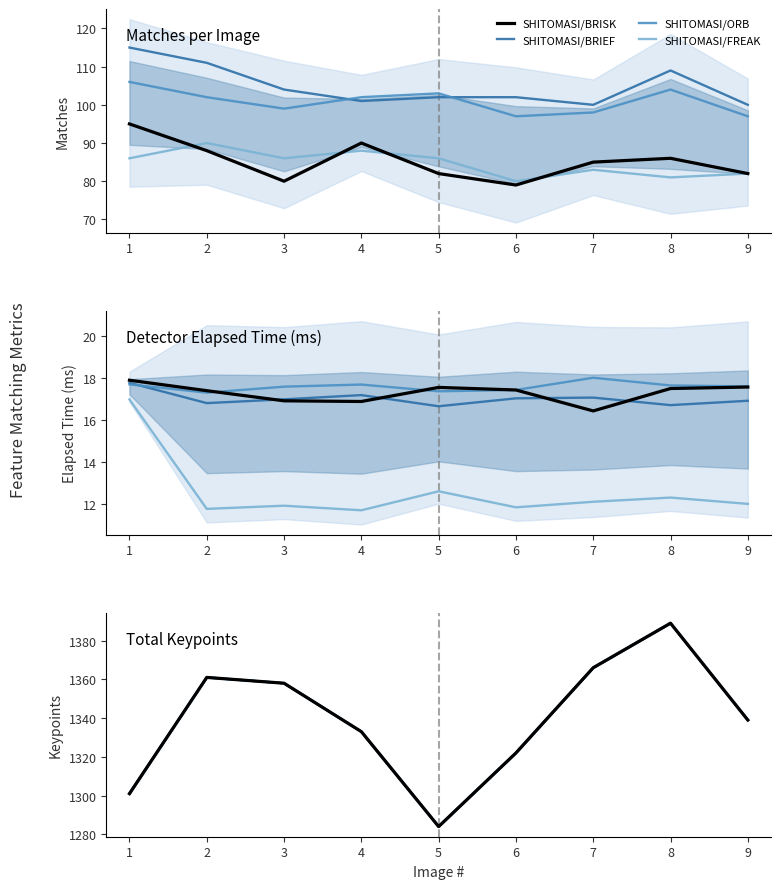

What is the difference between the second highest and second lowest values in the SHITOMASI/ORB series?

65